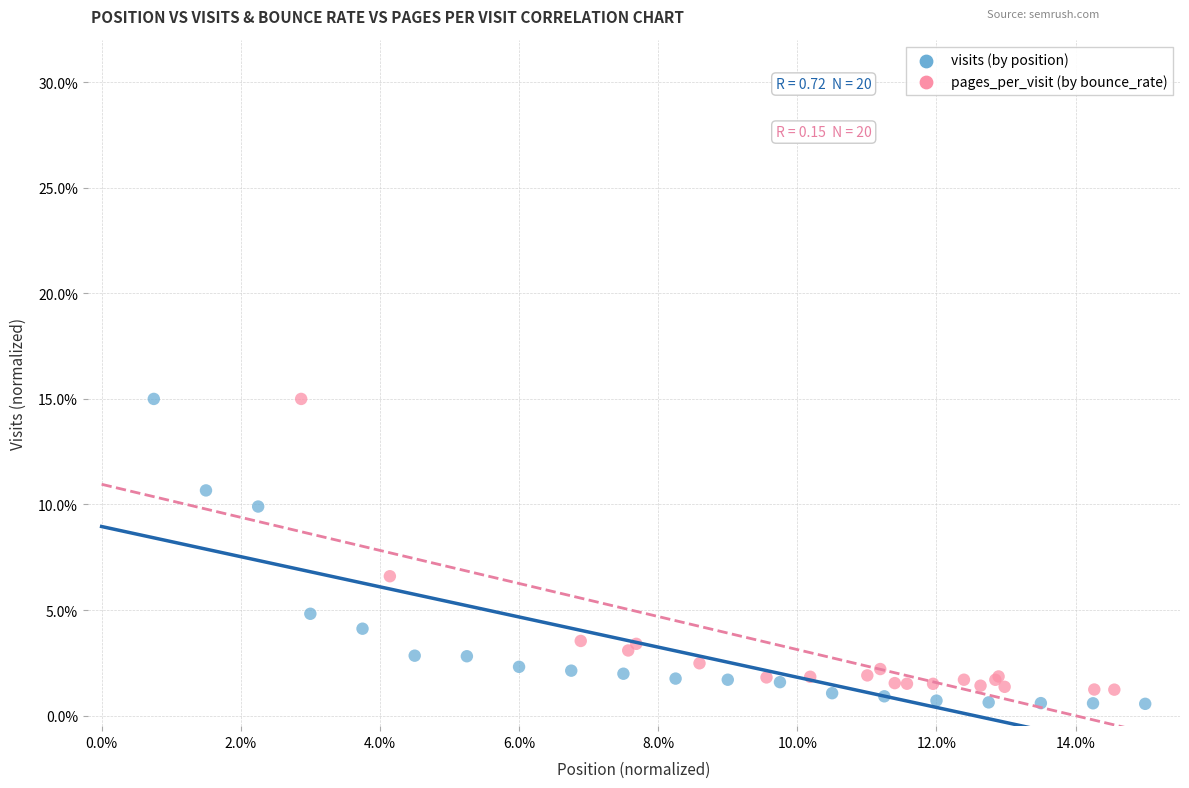

What are all the series names shown in the legend?

visits (by position), pages_per_visit (by bounce_rate)